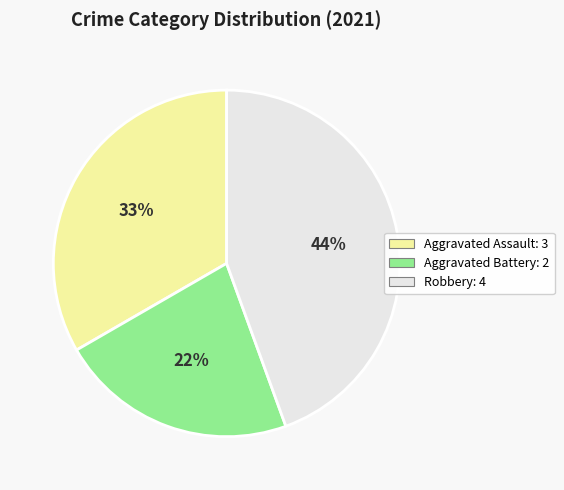

Is there a majority slice in this chart?

No